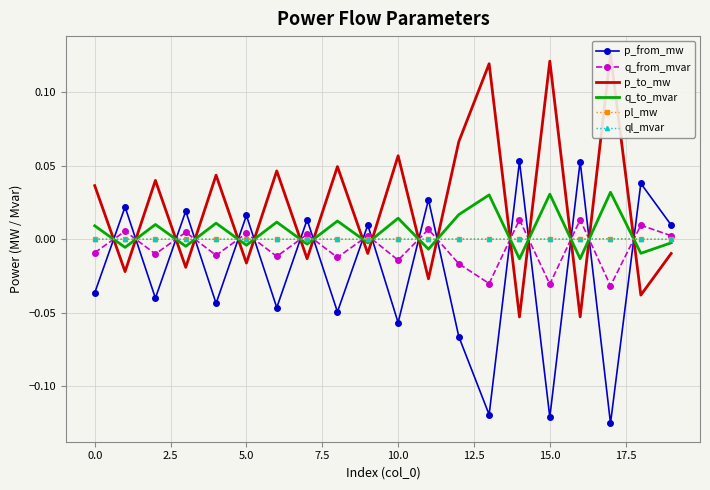

How many intersections are there between p_from_mw and q_to_mvar?

17